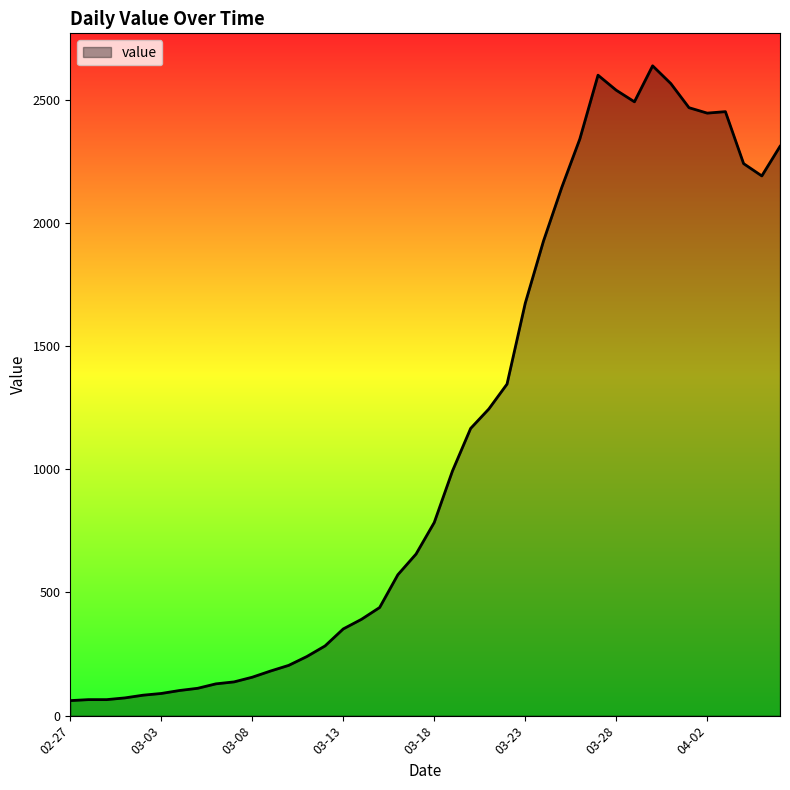

What is the greatest value displayed?

2638